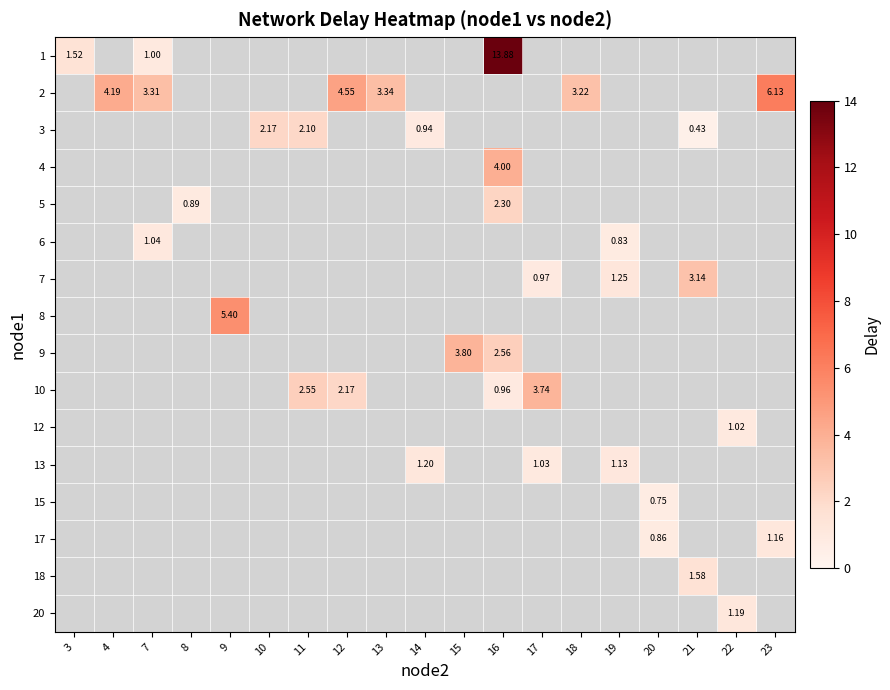

What is the smallest value displayed?

0.4